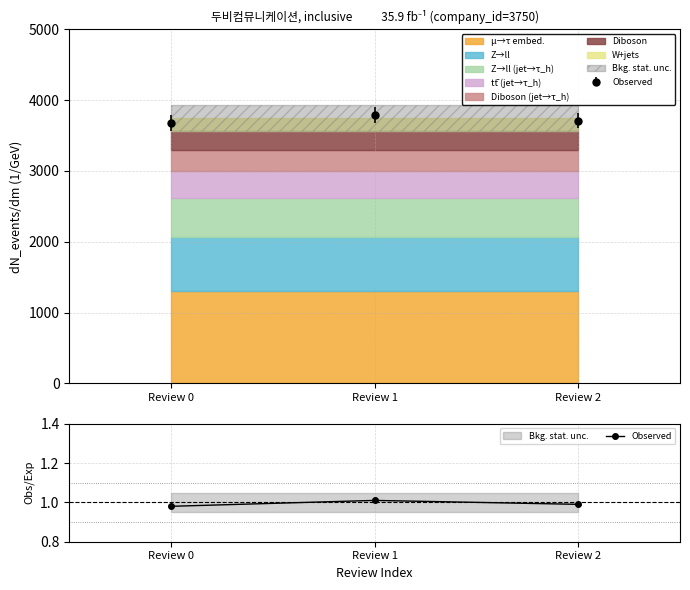

What is the sum of all values?

3.0